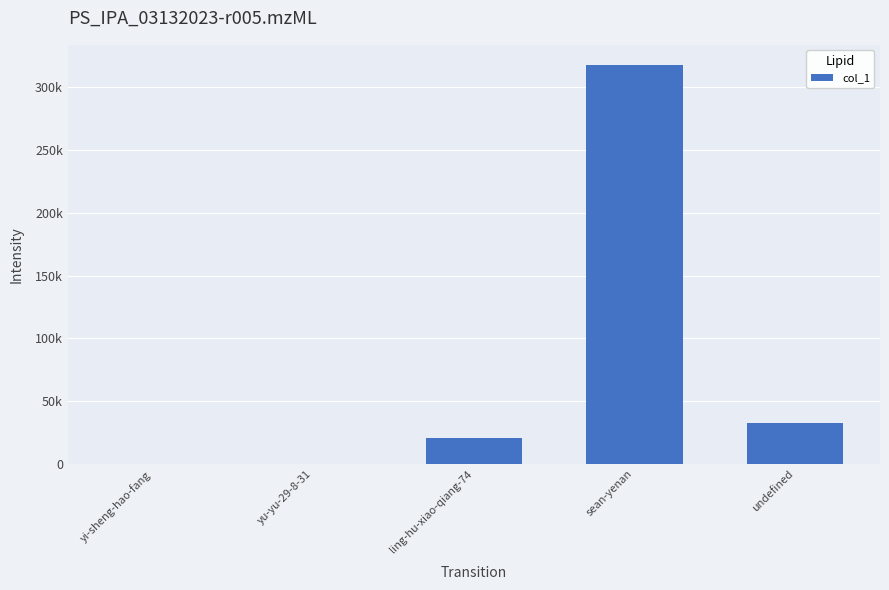

At which label does the data first exceed 20751?

sean-yenan